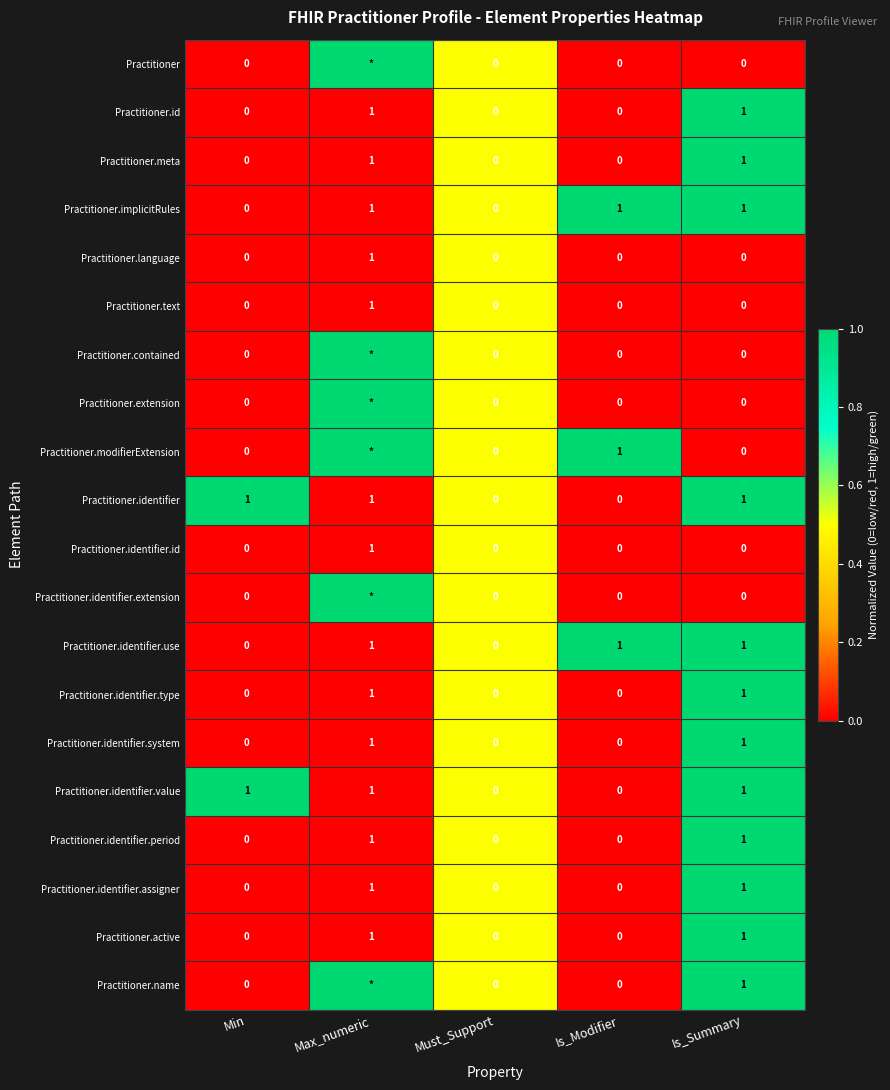

The value of Practitioner.identifier.id at Is_Modifier is 0. True or false?

True